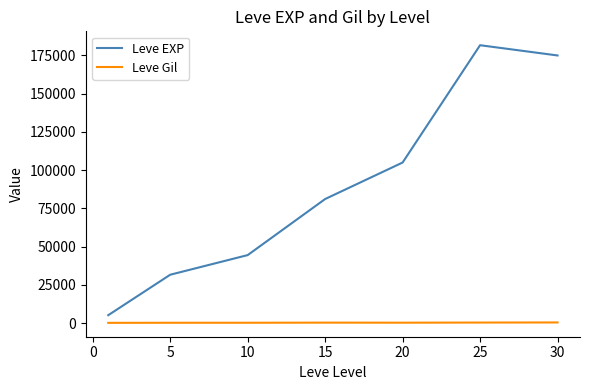

At how many categories does at least one series exceed 59307?

4